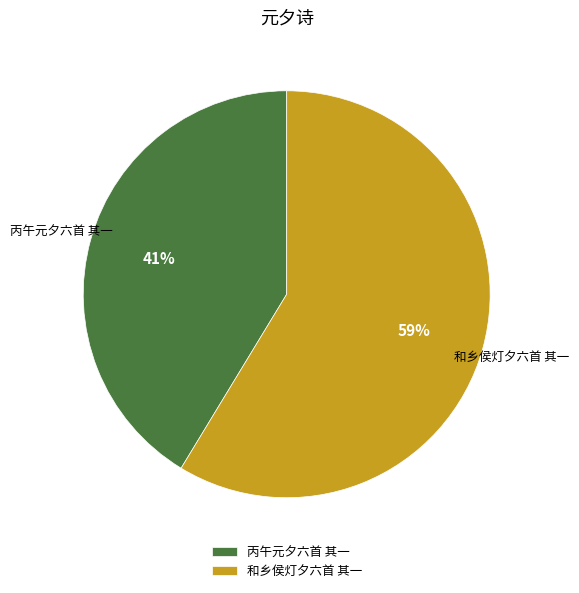

To the nearest percent, what is the combined percentage of 和乡侯灯夕六首 其一 and 丙午元夕六首 其一?

100%